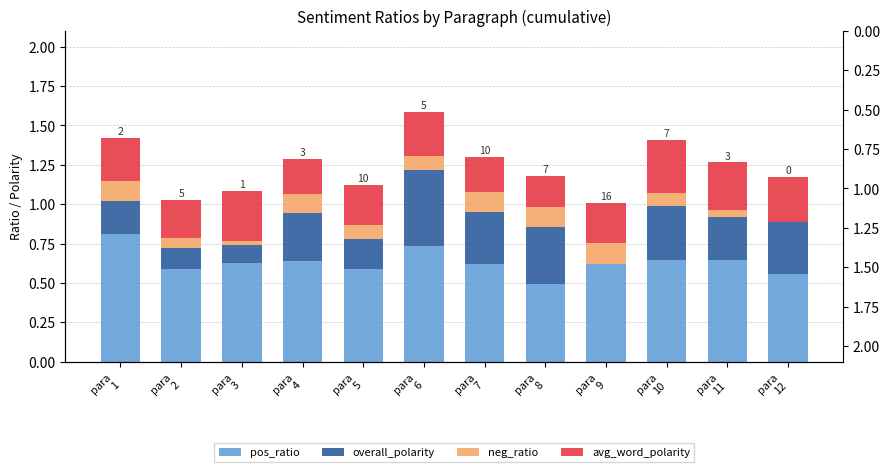

Which category has the highest value in the pos_ratio series?

para
1